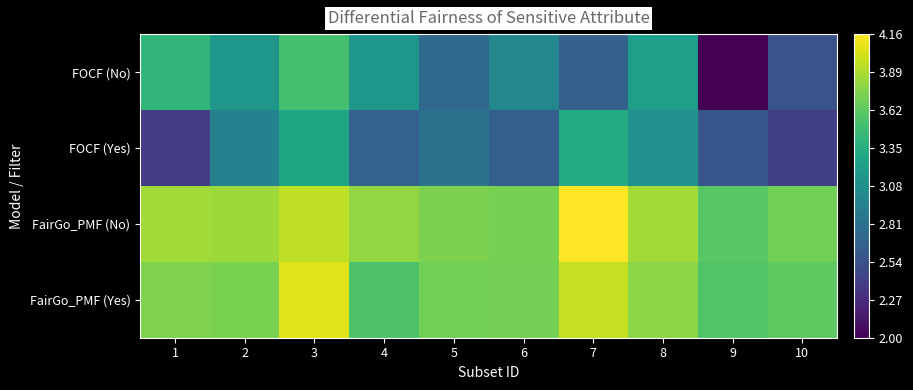

Which series changed the most between 8 and 9?

FOCF (No)